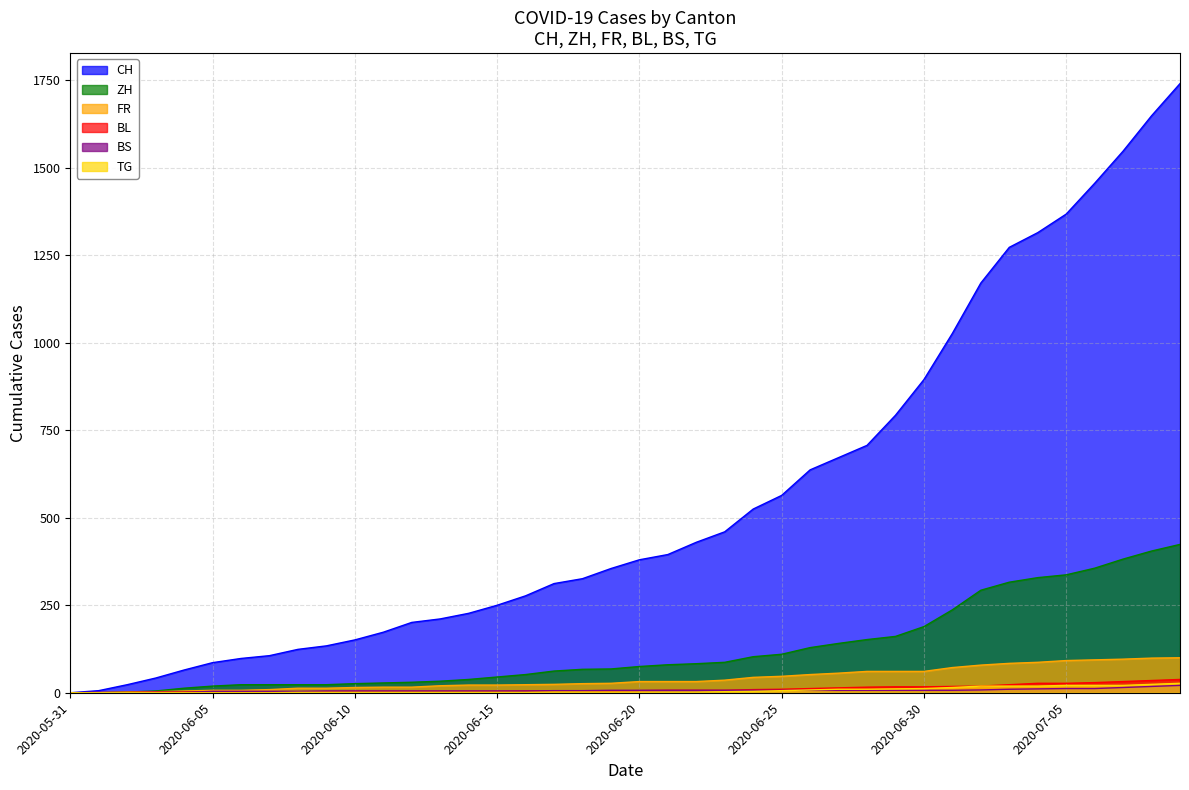

How many lines are shown in the chart?

6